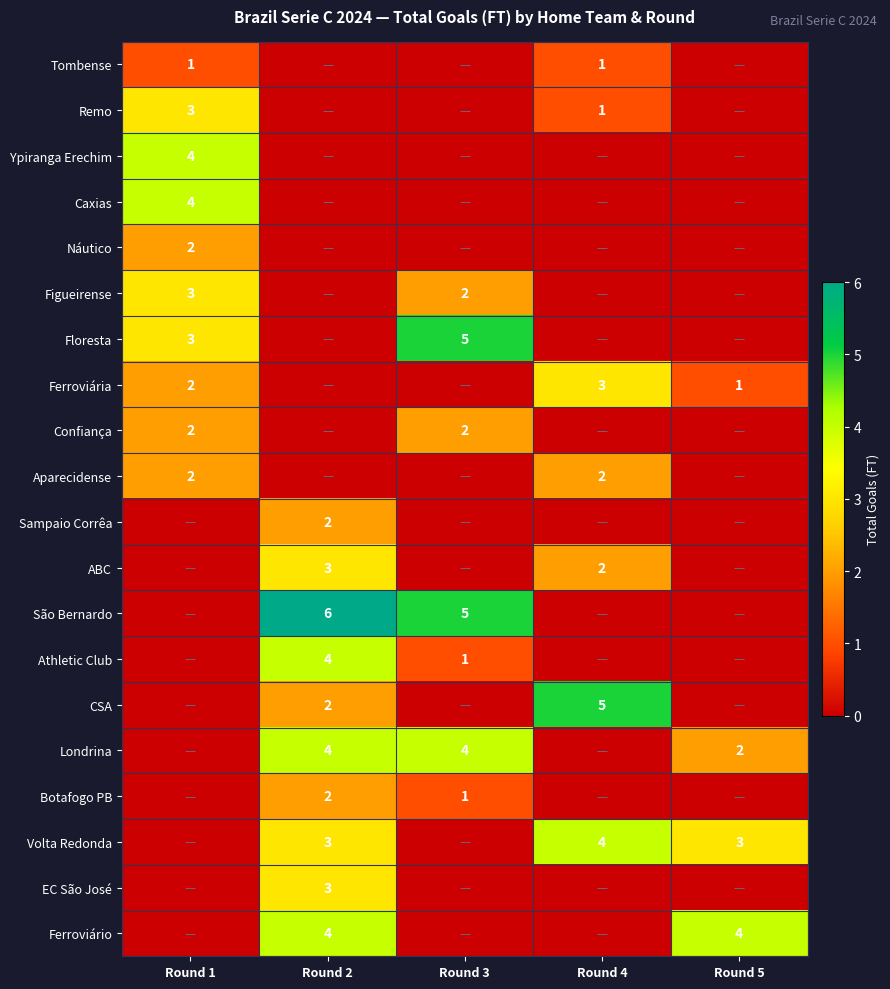

The value of São Bernardo at Round 2 is 3. True or false?

False